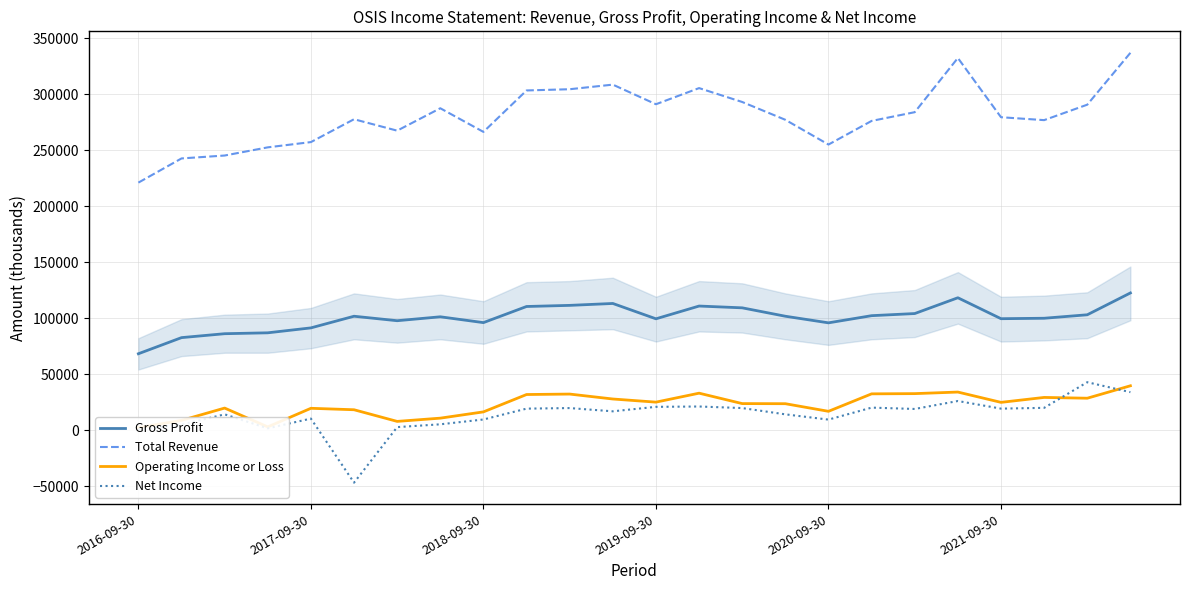

What is the value of the Net Income point at the 16th from the left?

14000